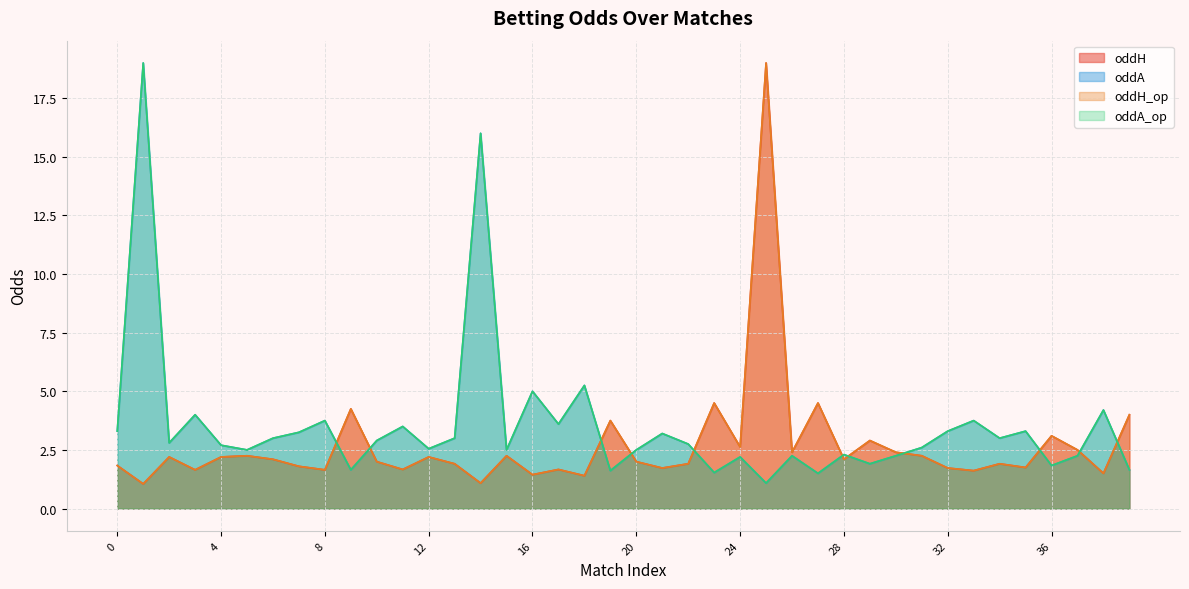

Between which two adjacent categories do oddH and oddA first intersect?

8 and 9